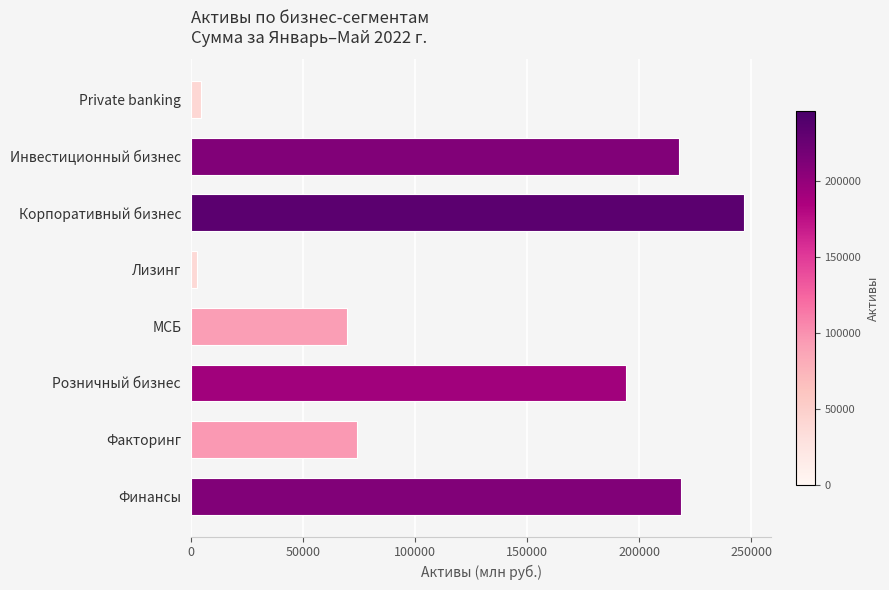

Which category has the highest value across all series?

Корпоративный бизнес